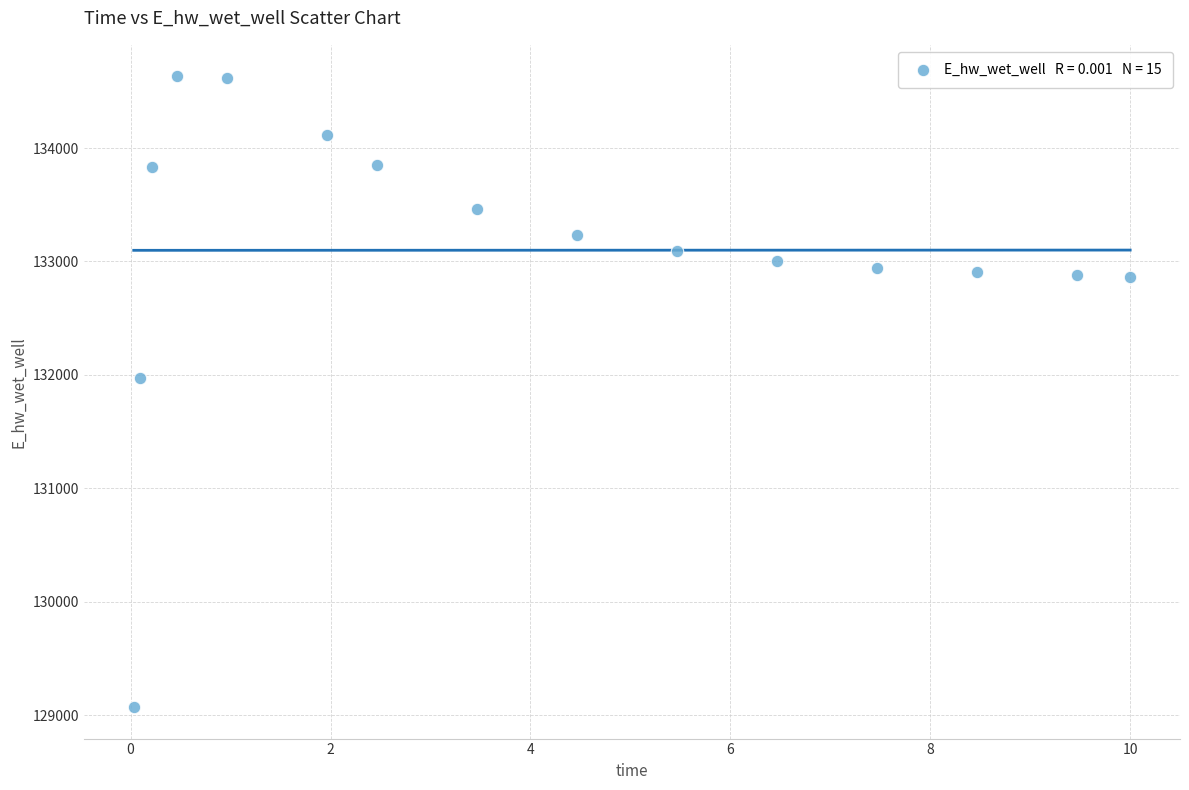

What is the range of X values (max minus min)?

10.0